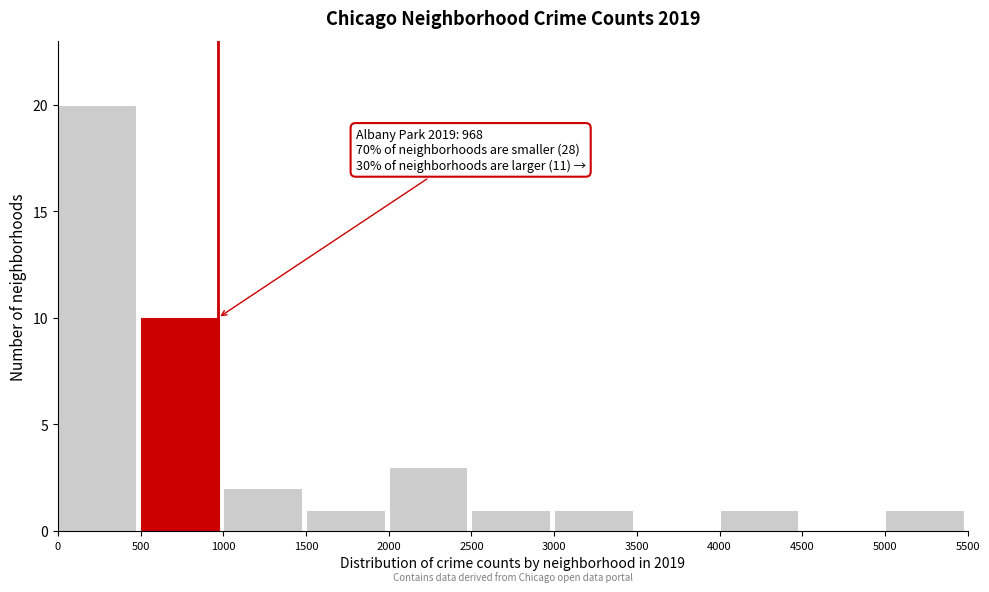

Over which range of the x-axis is the bar tallest?

0 to 500